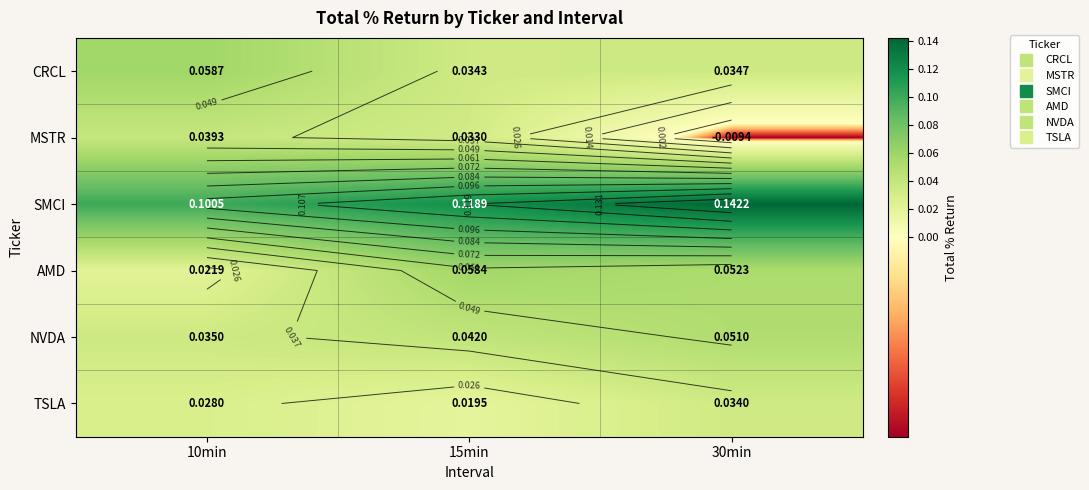

How many categories are shown in the chart?

3